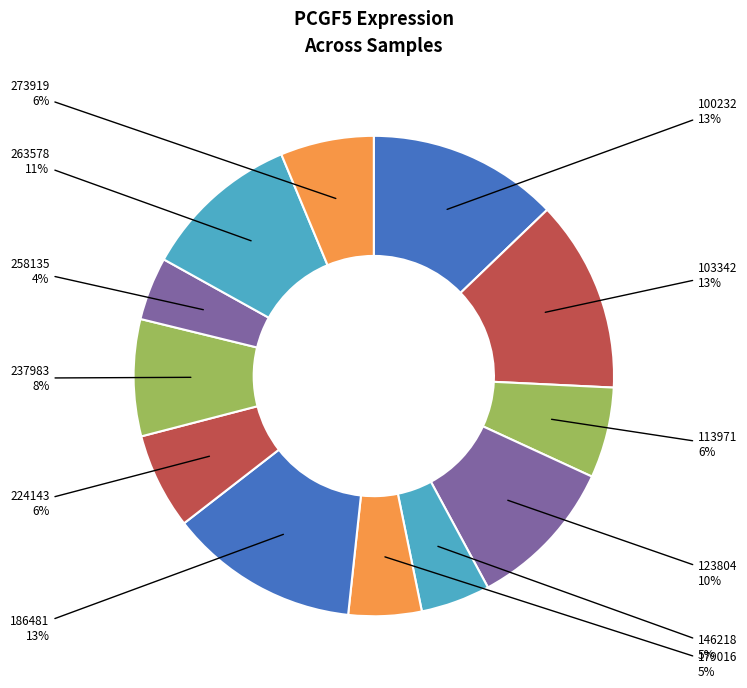

Combined, do 146218 and 224143 account for over 50%?

No